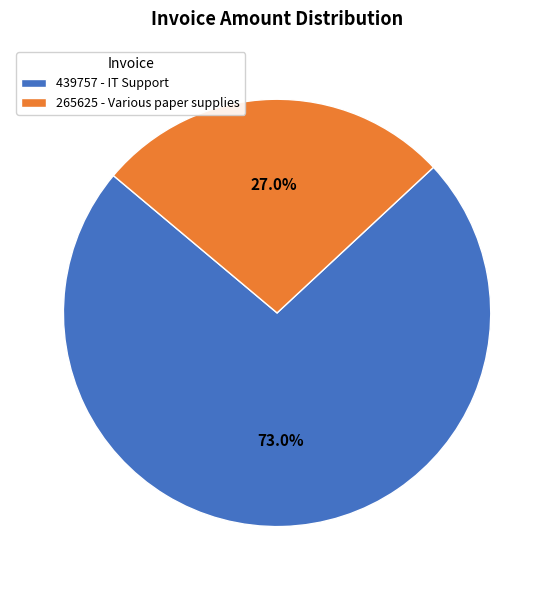

To the nearest percent, what portion does 265625 - Various paper supplies represent?

27%